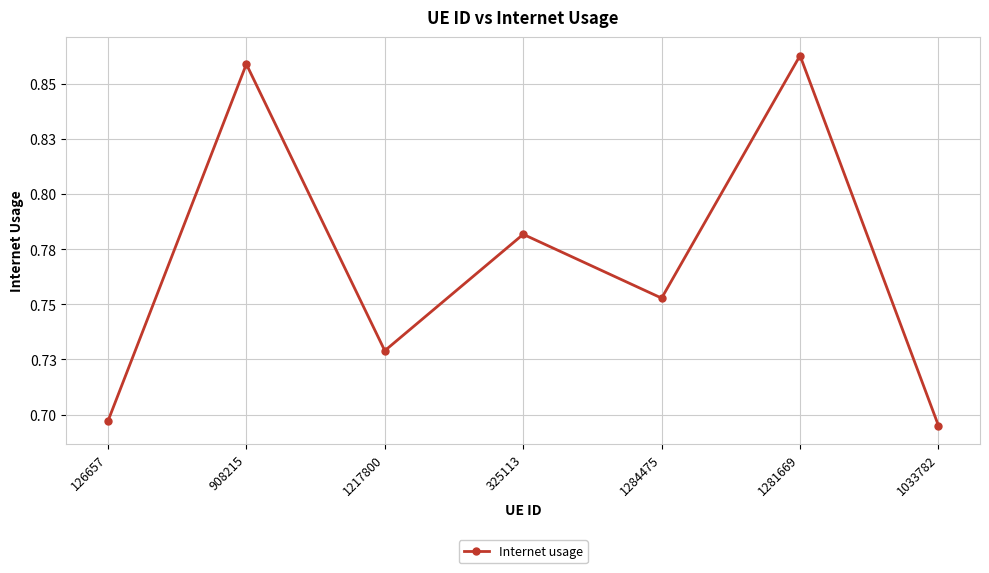

Does the chart have visible grid lines?

Yes